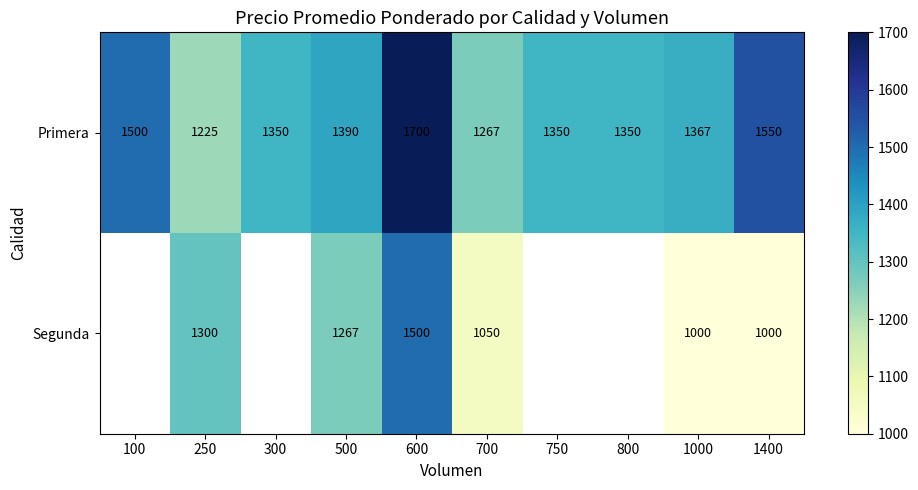

The Segunda series shows 1896.9 at 500. True or false?

False